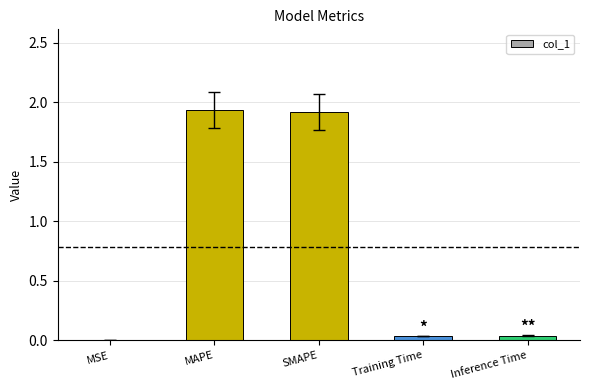

The value at Inference Time is 0.0. True or false?

True